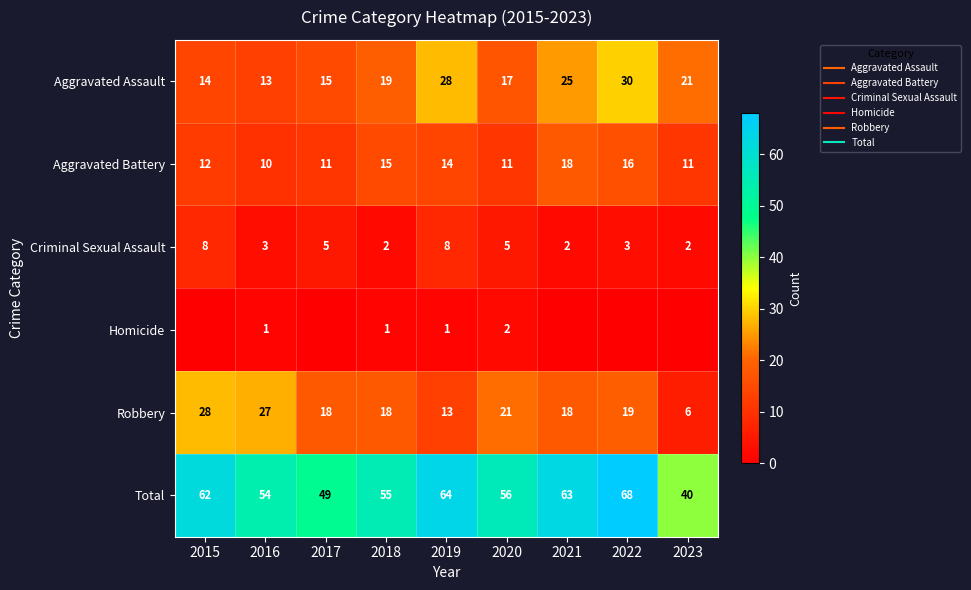

What is the difference between the highest and lowest values at 2022?

68